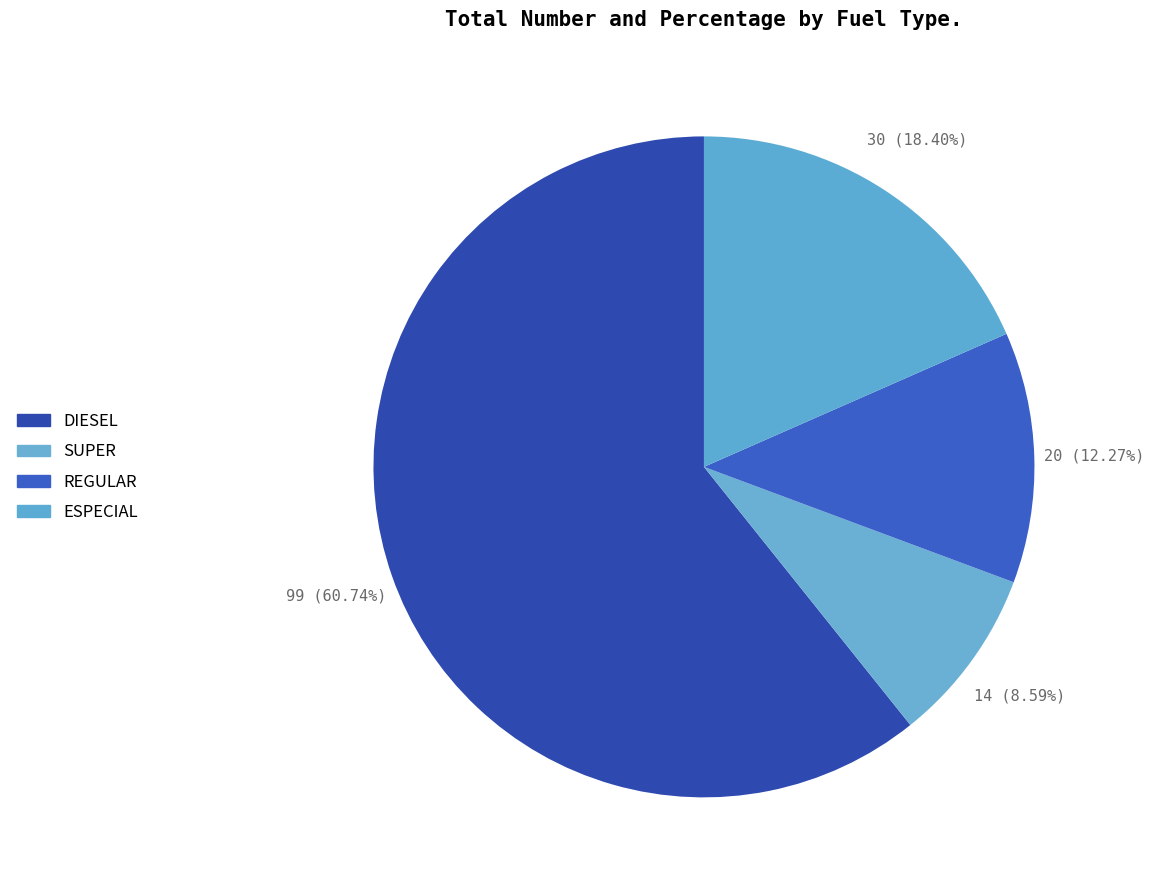

Rank the categories by value from highest to lowest.

DIESEL, ESPECIAL, REGULAR, SUPER